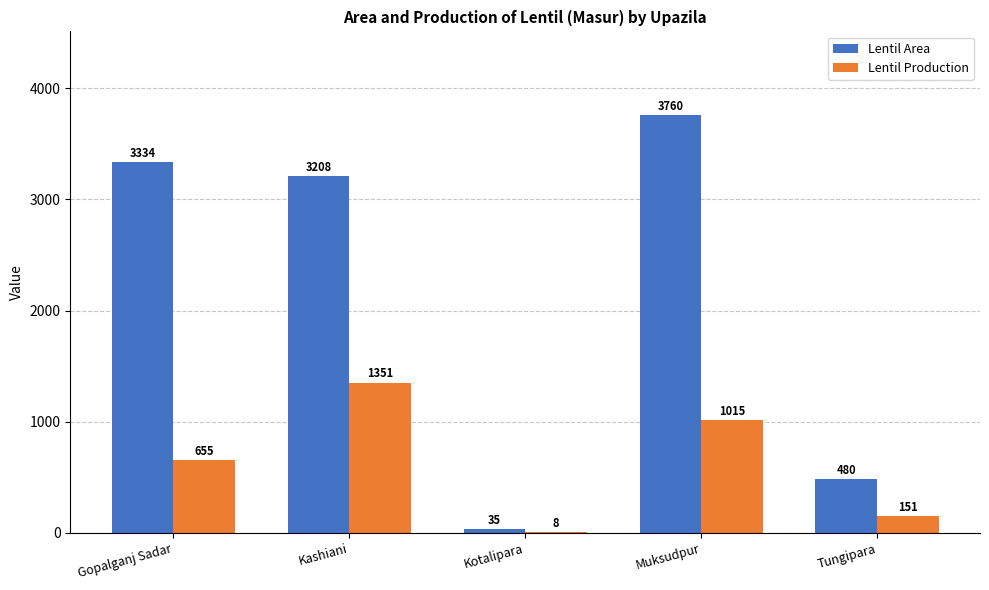

What is the sum of all Lentil Production values?

3180